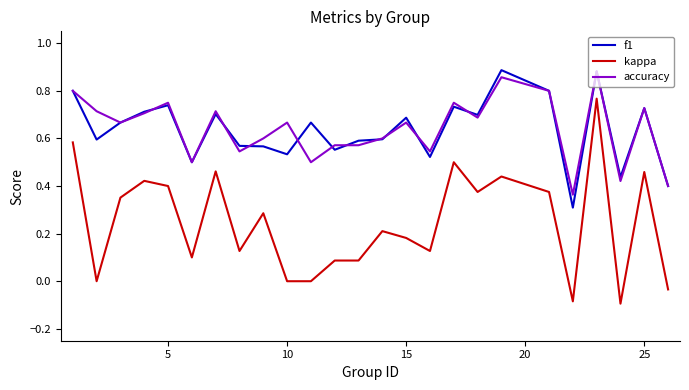

True or false: kappa and accuracy intersect in this chart.

False